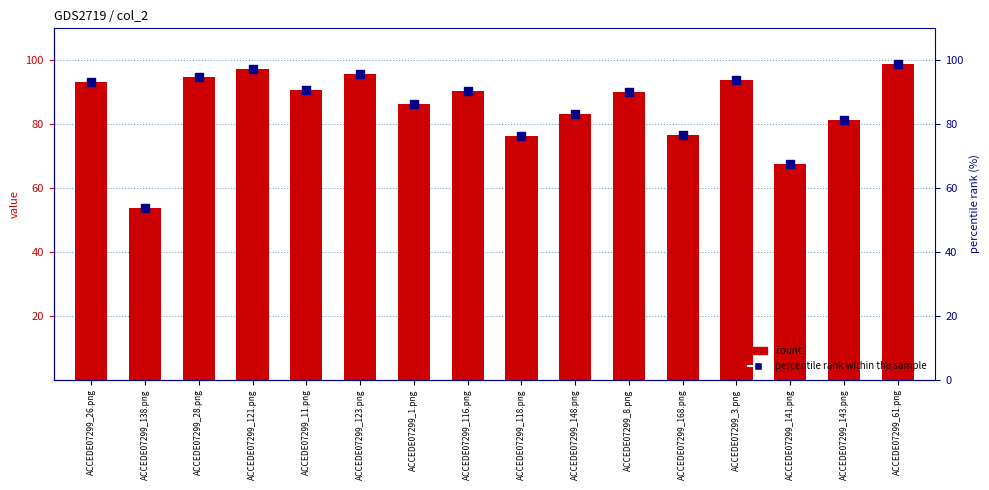

What is the total value across all series at ACCEDE07299_28.png?

95.7